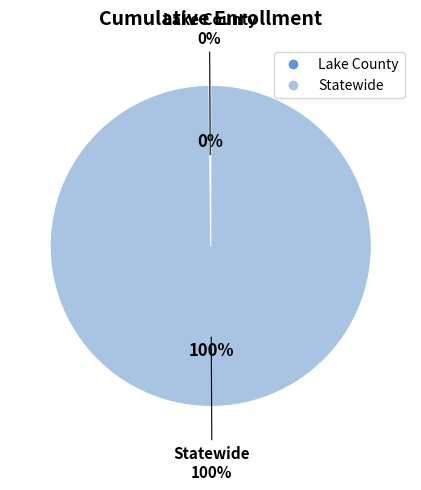

Is it true that Lake County is 0% of the pie?

True